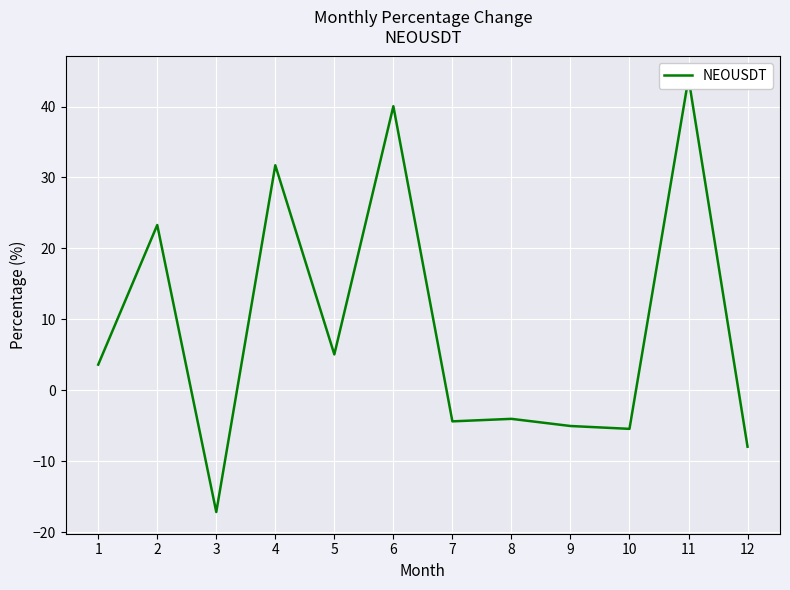

What is the difference between the second highest and minimum values?

57.2